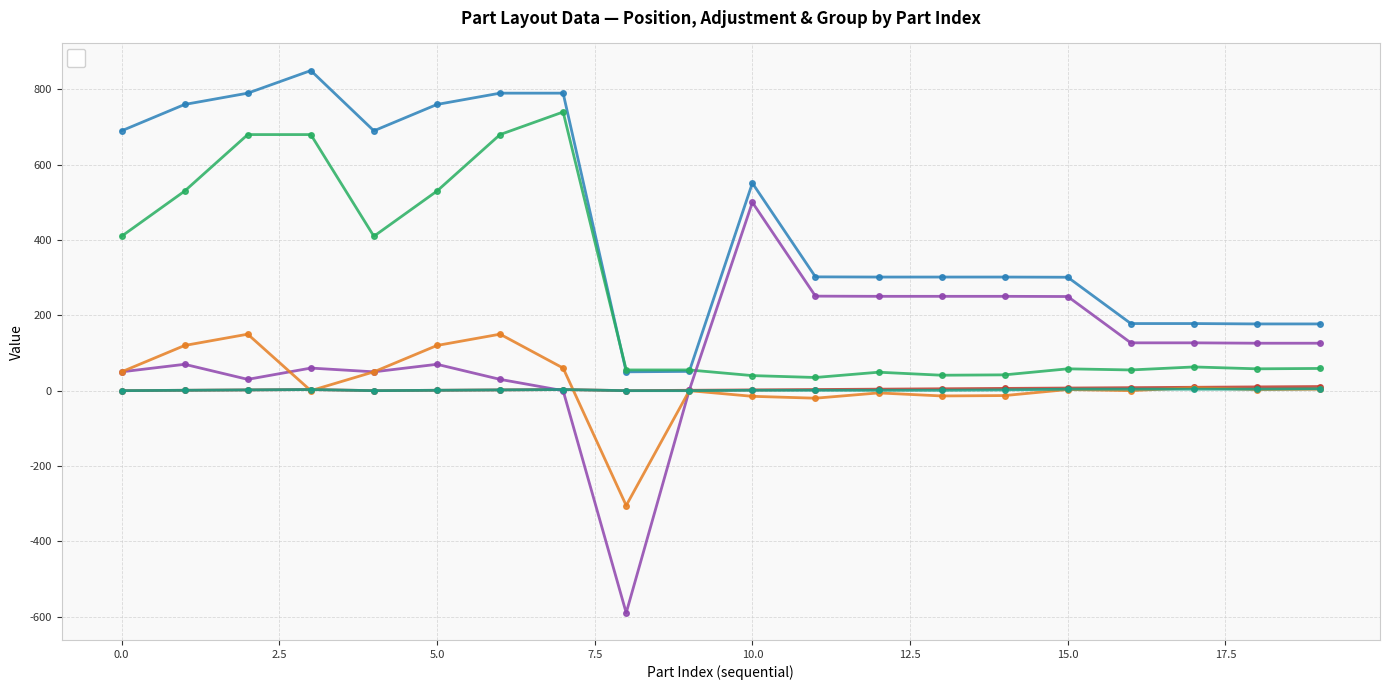

How many times do _AdjY and _AdjX cross each other?

2